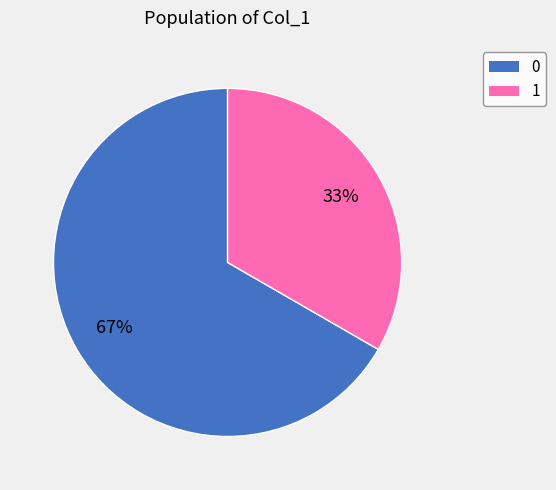

True or false: 0 accounts for 67% of the total.

True